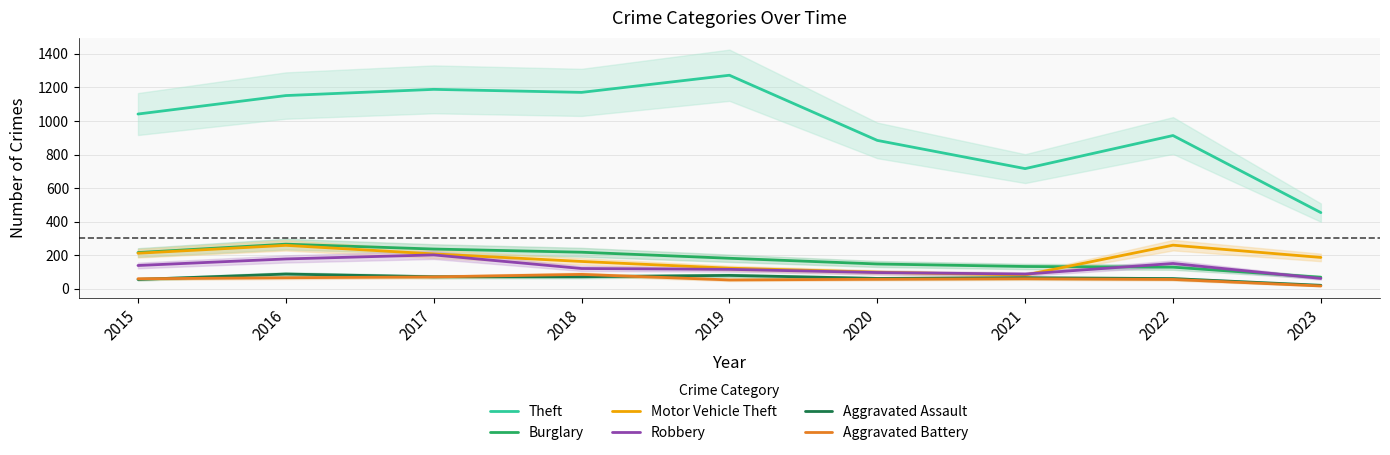

Count the number of categories in the chart.

9